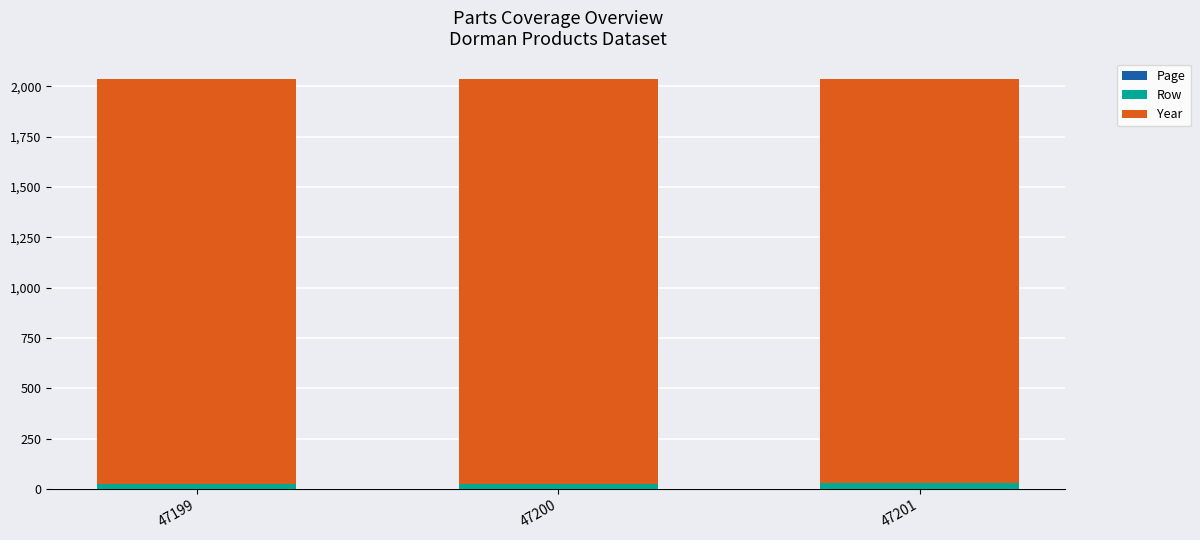

True or false: Page has a value of 0 at 47200.

False